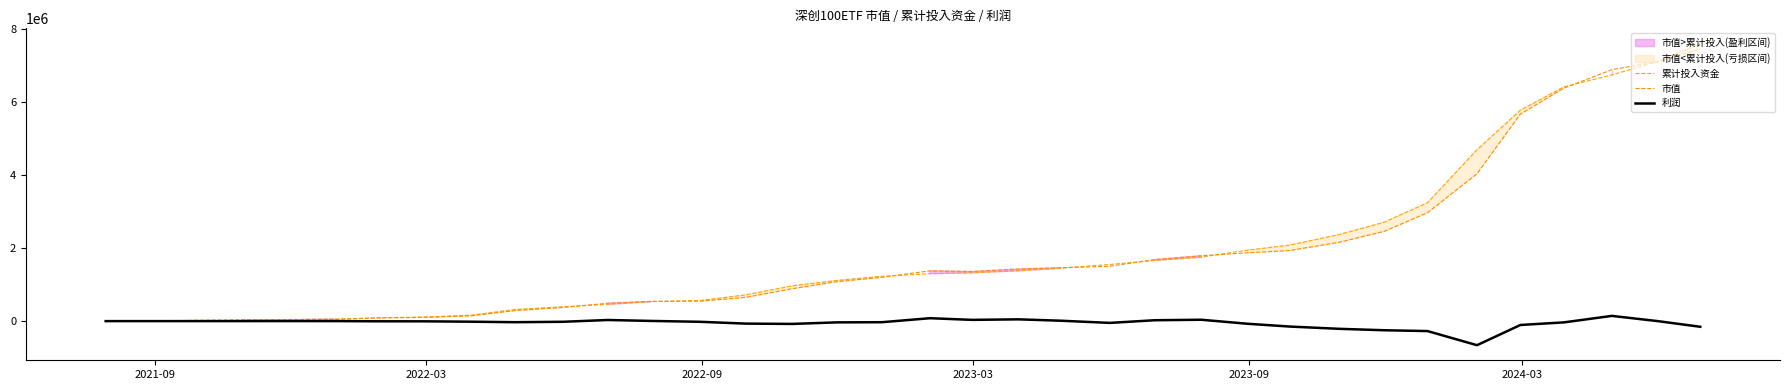

What is the sum of all 市值 values?

65974696.4